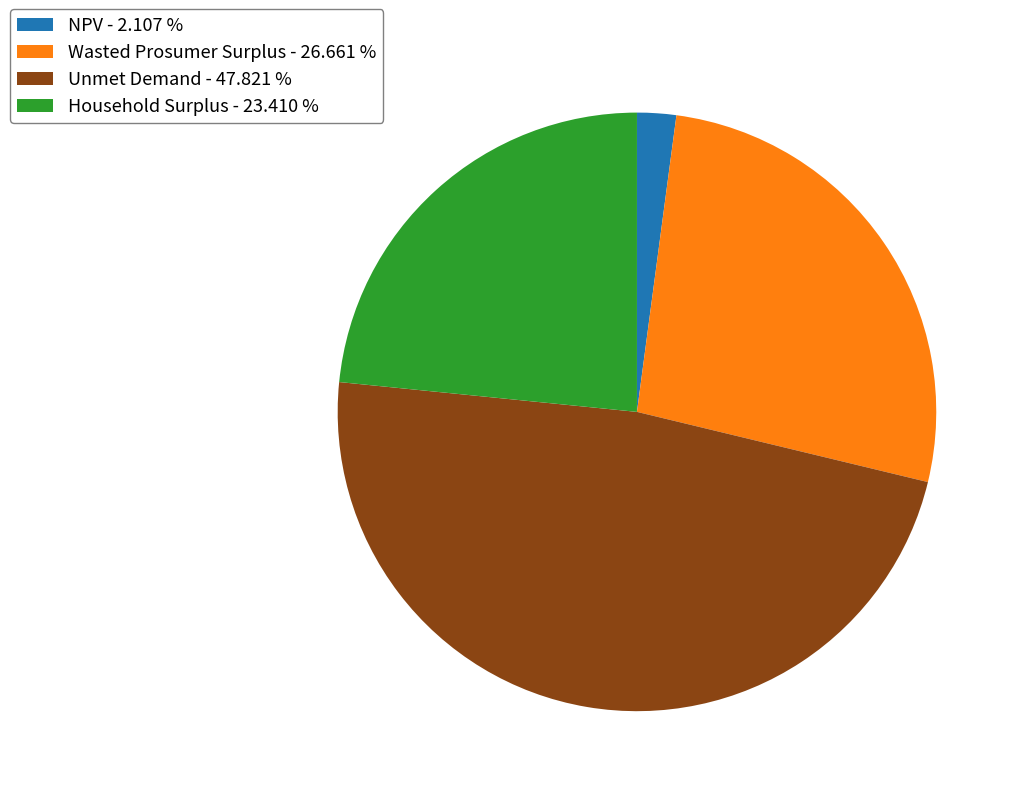

The Household Surplus slice represents 23% of the pie. True or false?

True